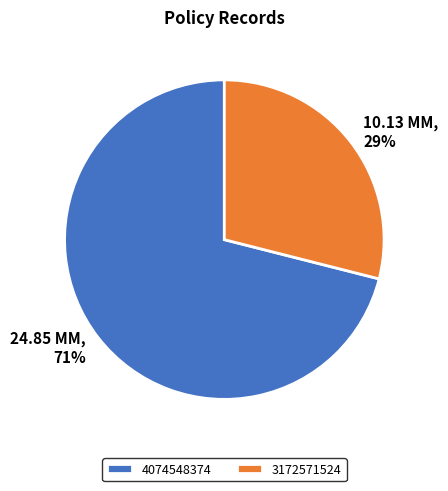

To the nearest percent, what percentage of the pie is 4074548374?

71%